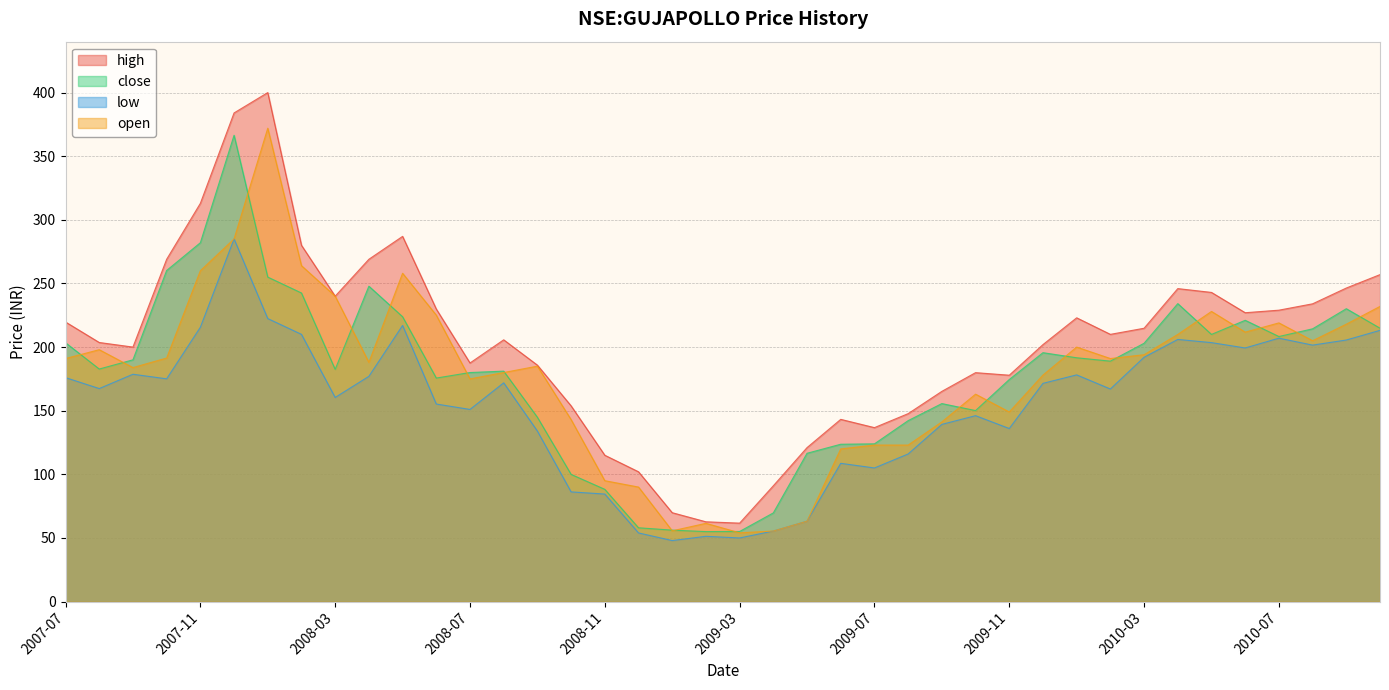

The value of high at 2009-08 is 147.7. True or false?

True